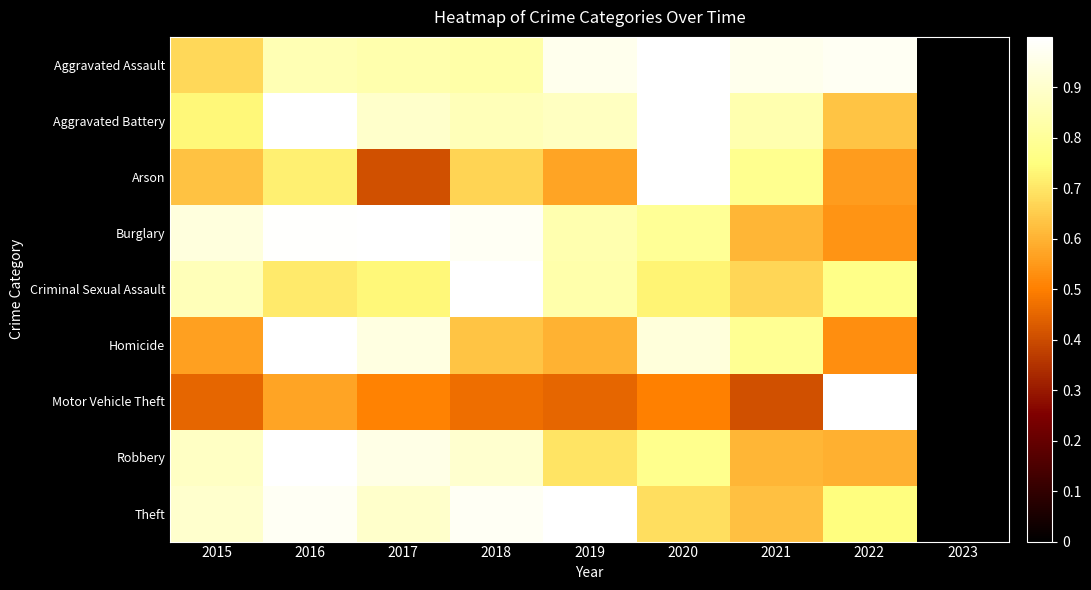

Which has a higher value, 2019 or 2017?

2019